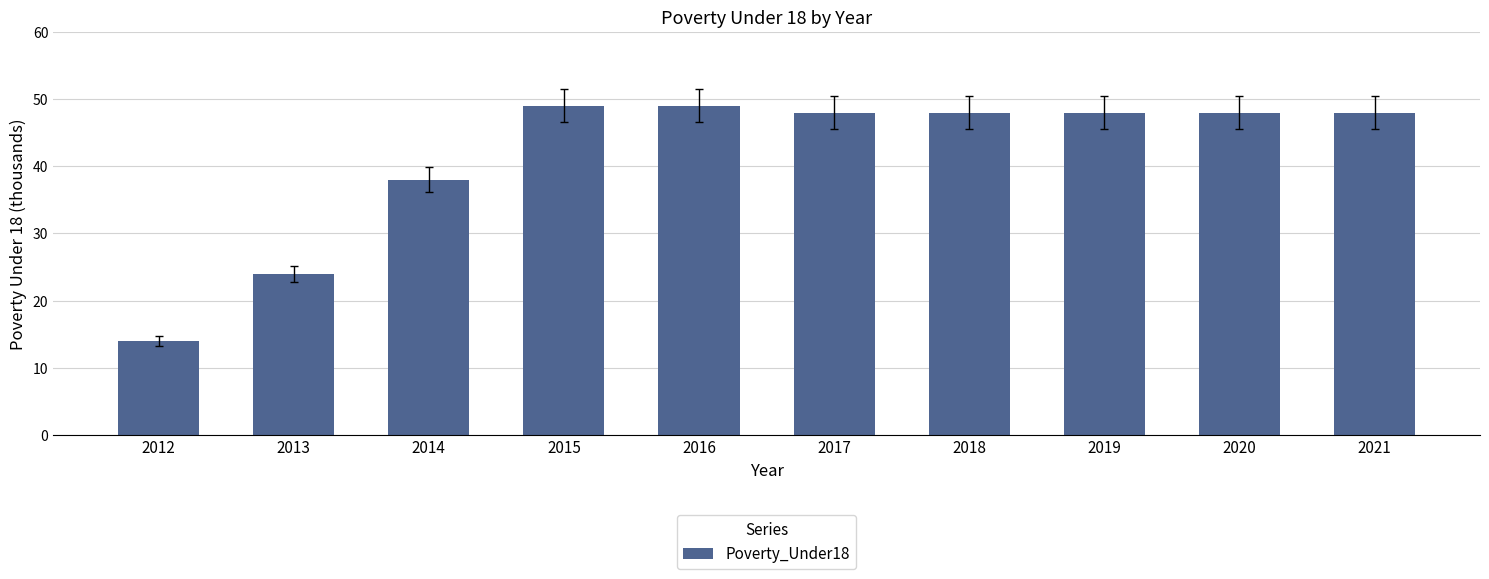

What is the change in value from 2014 to 2017?

+10